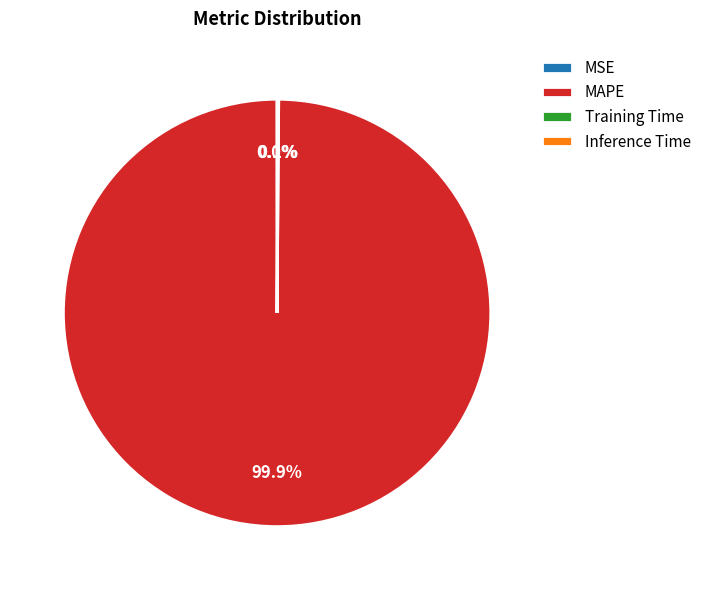

Which category has the biggest portion of the pie?

MAPE